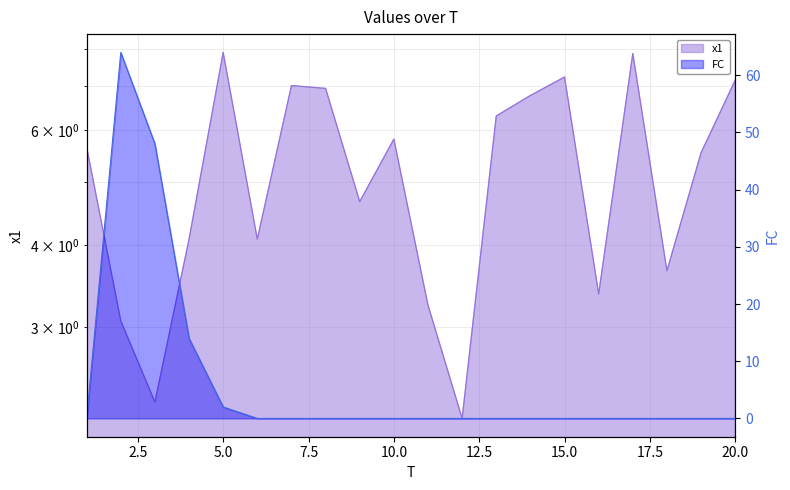

After their last crossing, which series has the higher values: FC or x1?

x1